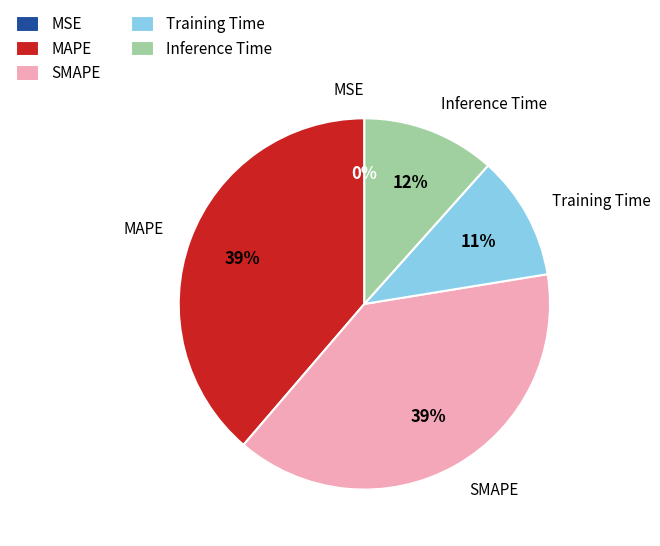

To the nearest percent, what is the average slice percentage?

20%